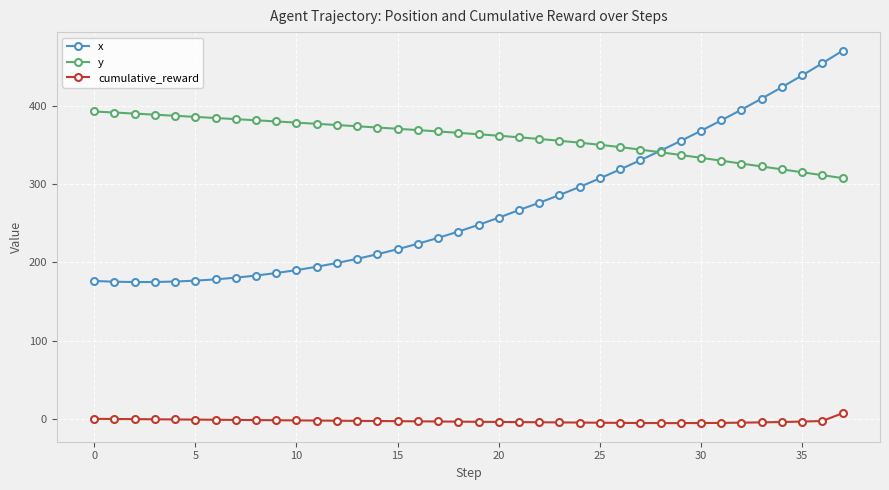

What is the lowest value of the y series?

307.9